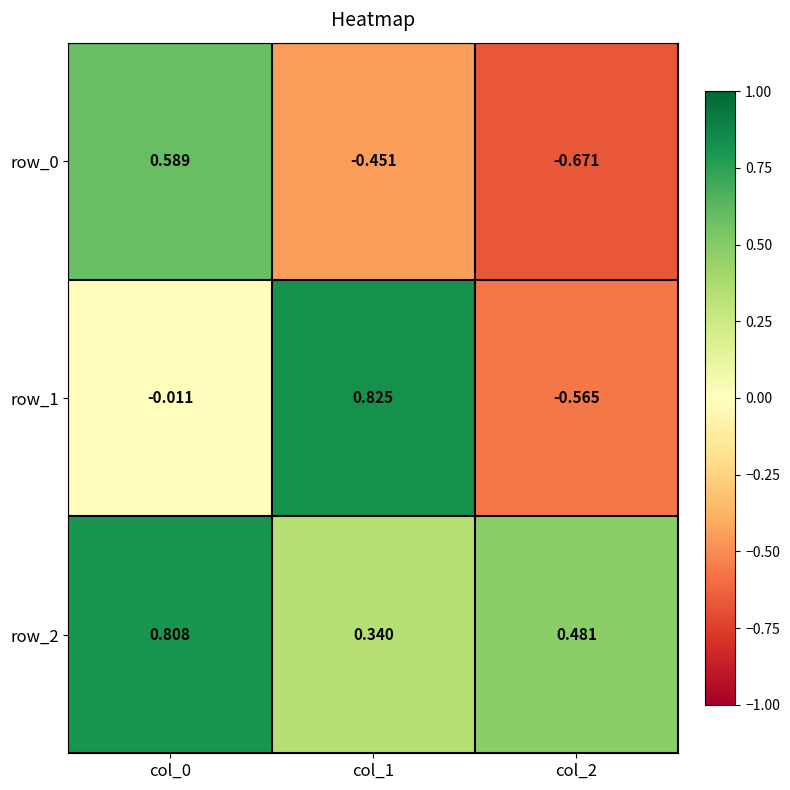

Is the value of row_1 at col_2 greater than the value of row_0 at col_2?

Yes